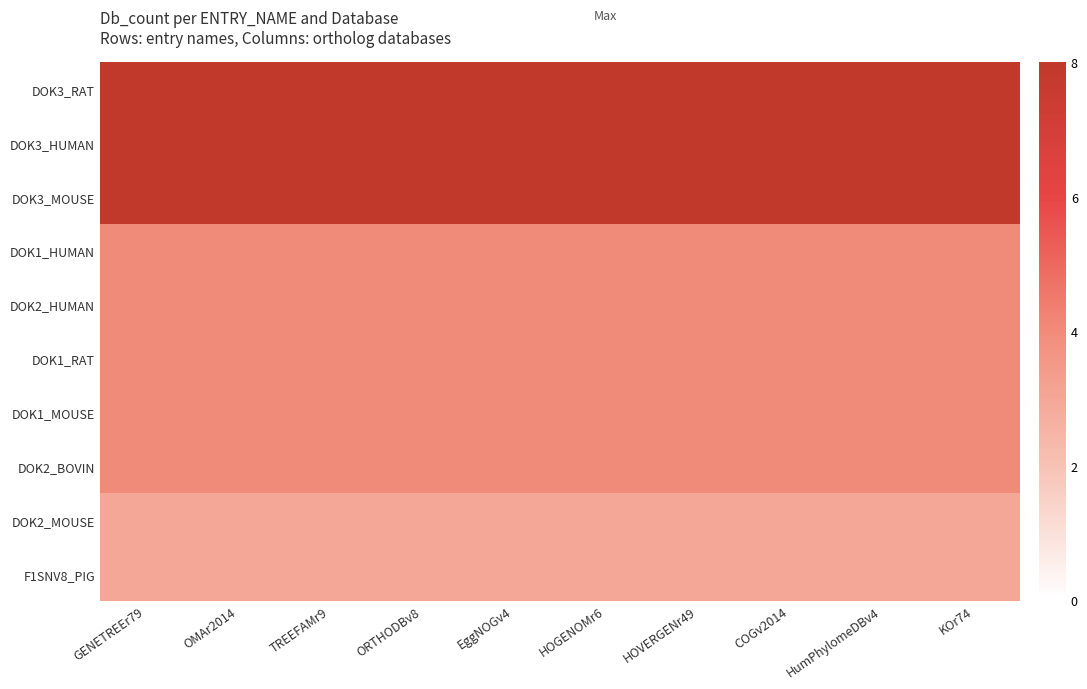

Reading left to right, transcribe all the data shown in this chart.

DOK3_RAT: GENETREEr79=8	OMAr2014=8	TREEFAMr9=8	ORTHODBv8=8	EggNOGv4=8	HOGENOMr6=8	HOVERGENr49=8	COGv2014=8	HumPhylomeDBv4=8	KOr74=8
DOK3_HUMAN: GENETREEr79=8	OMAr2014=8	TREEFAMr9=8	ORTHODBv8=8	EggNOGv4=8	HOGENOMr6=8	HOVERGENr49=8	COGv2014=8	HumPhylomeDBv4=8	KOr74=8
DOK3_MOUSE: GENETREEr79=8	OMAr2014=8	TREEFAMr9=8	ORTHODBv8=8	EggNOGv4=8	HOGENOMr6=8	HOVERGENr49=8	COGv2014=8	HumPhylomeDBv4=8	KOr74=8
DOK1_HUMAN: GENETREEr79=4	OMAr2014=4	TREEFAMr9=4	ORTHODBv8=4	EggNOGv4=4	HOGENOMr6=4	HOVERGENr49=4	COGv2014=4	HumPhylomeDBv4=4	KOr74=4
DOK2_HUMAN: GENETREEr79=4	OMAr2014=4	TREEFAMr9=4	ORTHODBv8=4	EggNOGv4=4	HOGENOMr6=4	HOVERGENr49=4	COGv2014=4	HumPhylomeDBv4=4	KOr74=4
DOK1_RAT: GENETREEr79=4	OMAr2014=4	TREEFAMr9=4	ORTHODBv8=4	EggNOGv4=4	HOGENOMr6=4	HOVERGENr49=4	COGv2014=4	HumPhylomeDBv4=4	KOr74=4
DOK1_MOUSE: GENETREEr79=4	OMAr2014=4	TREEFAMr9=4	ORTHODBv8=4	EggNOGv4=4	HOGENOMr6=4	HOVERGENr49=4	COGv2014=4	HumPhylomeDBv4=4	KOr74=4
DOK2_BOVIN: GENETREEr79=4	OMAr2014=4	TREEFAMr9=4	ORTHODBv8=4	EggNOGv4=4	HOGENOMr6=4	HOVERGENr49=4	COGv2014=4	HumPhylomeDBv4=4	KOr74=4
DOK2_MOUSE: GENETREEr79=3	OMAr2014=3	TREEFAMr9=3	ORTHODBv8=3	EggNOGv4=3	HOGENOMr6=3	HOVERGENr49=3	COGv2014=3	HumPhylomeDBv4=3	KOr74=3
F1SNV8_PIG: GENETREEr79=3	OMAr2014=3	TREEFAMr9=3	ORTHODBv8=3	EggNOGv4=3	HOGENOMr6=3	HOVERGENr49=3	COGv2014=3	HumPhylomeDBv4=3	KOr74=3